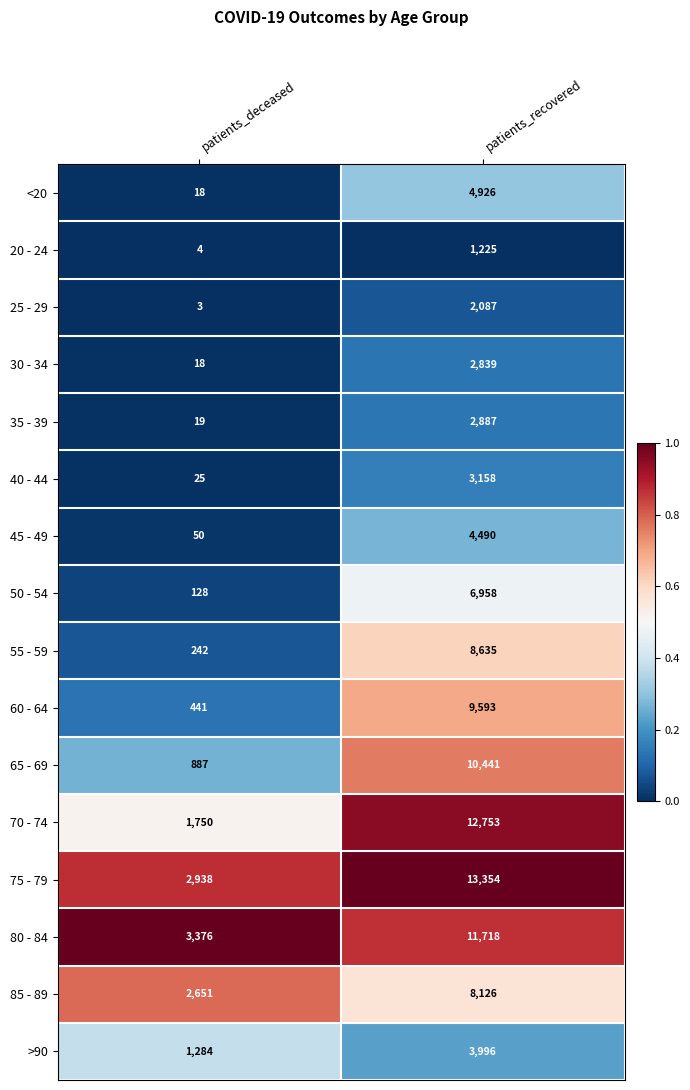

Which label corresponds to the largest value in the chart?

patients_recovered